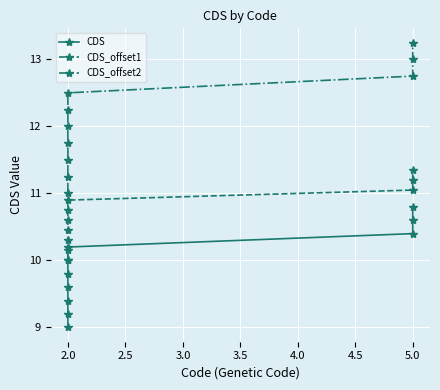

True or false: CDS_offset2 and CDS_offset1 intersect in this chart.

False